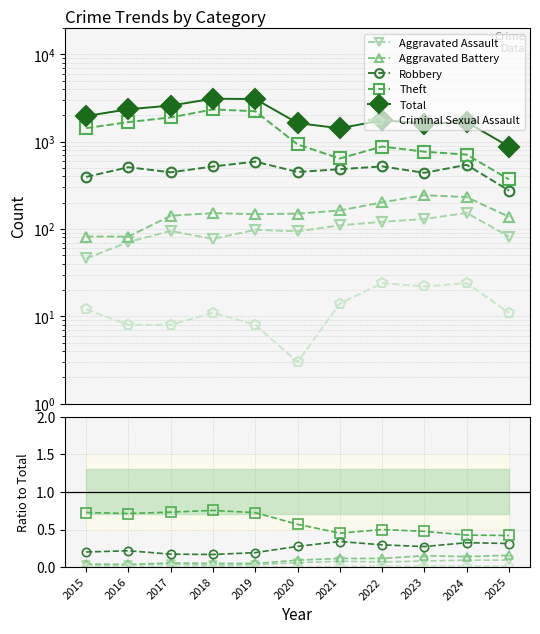

At which label is Total closest to 1992?

2015